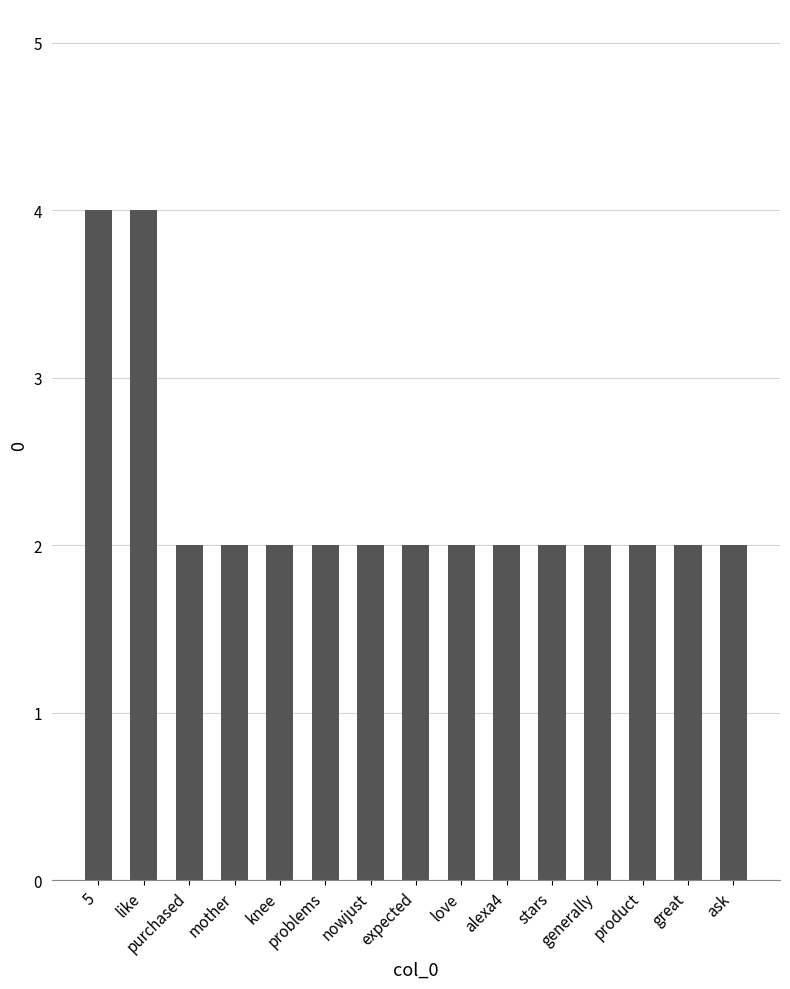

What is the sum of all values?

34